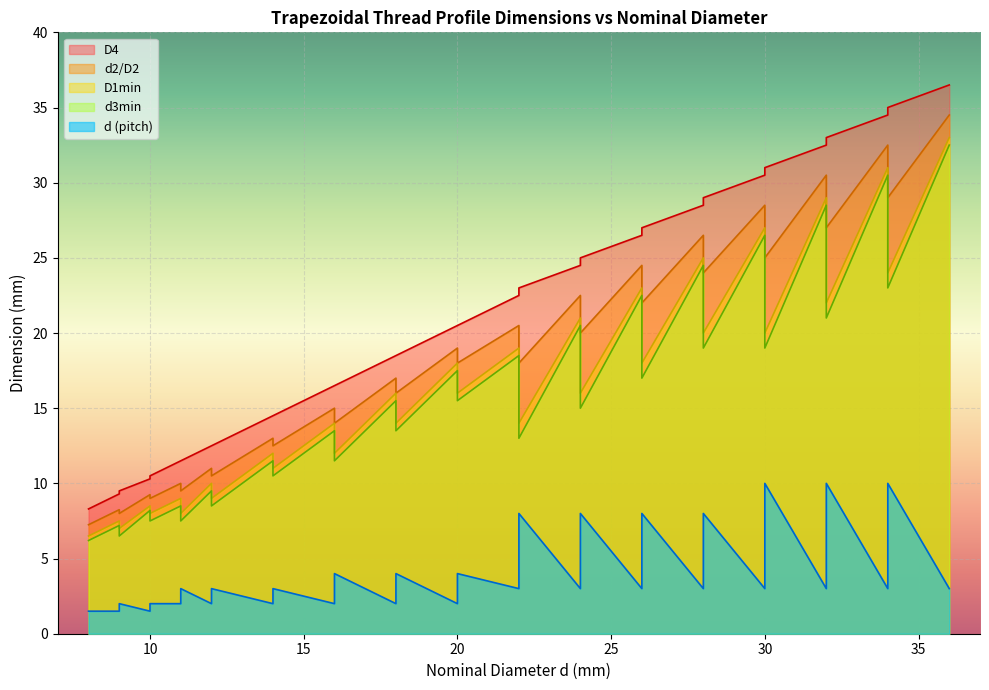

What is the difference between the highest and lowest values at 9?

7.8